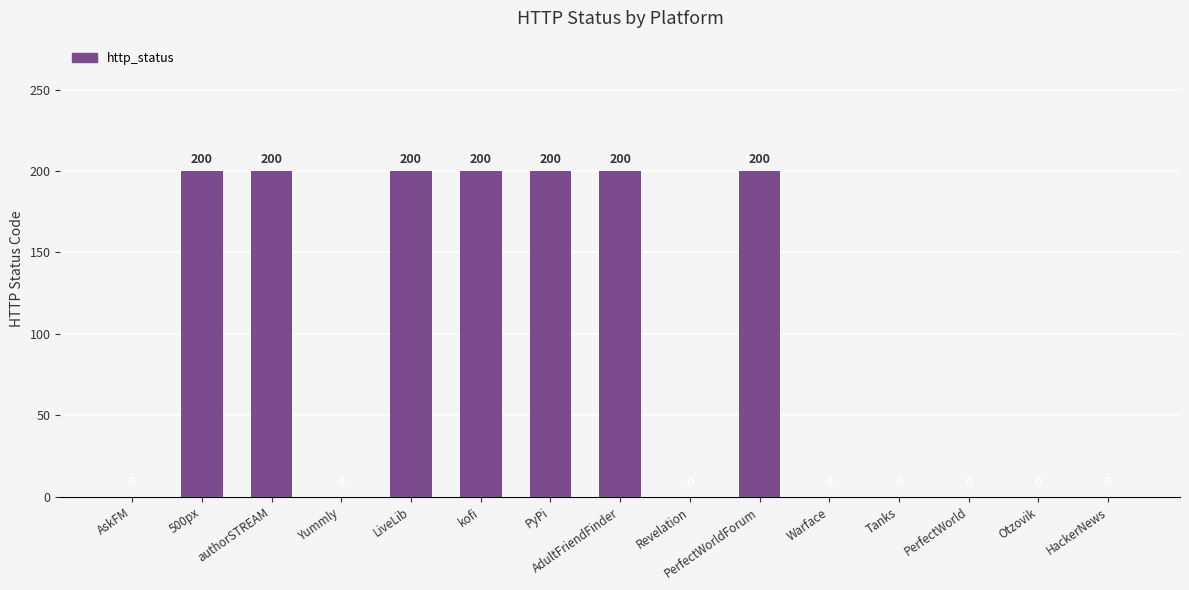

Which has a higher value, AskFM or authorSTREAM?

authorSTREAM